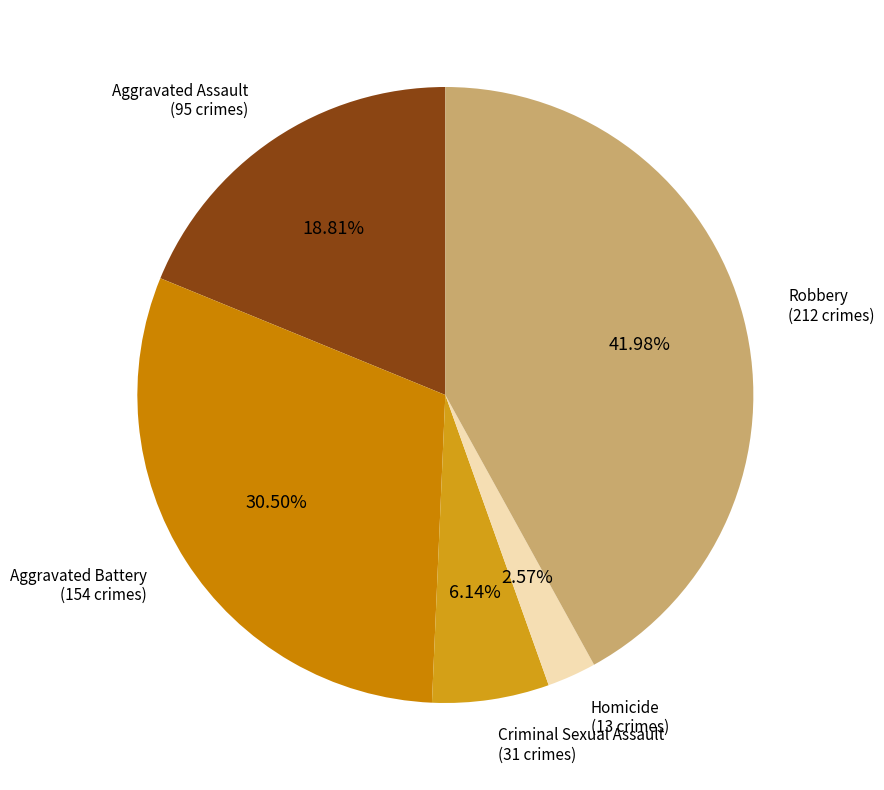

How many slices are in this pie chart?

5